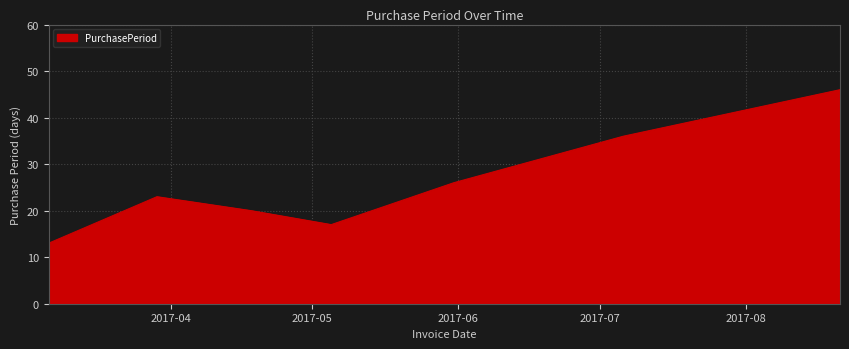

What is the minimum value shown in the chart?

13